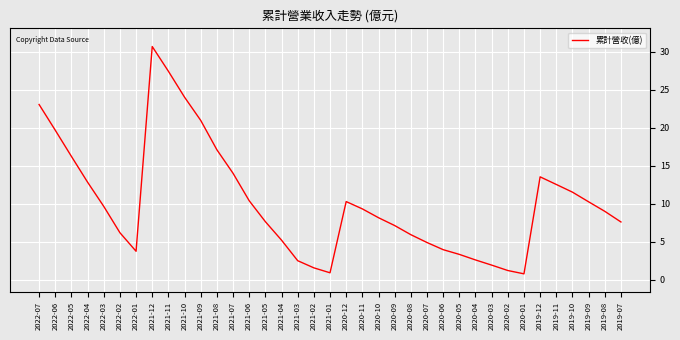

Between 2021-04 and 2019-10, which is larger?

2019-10